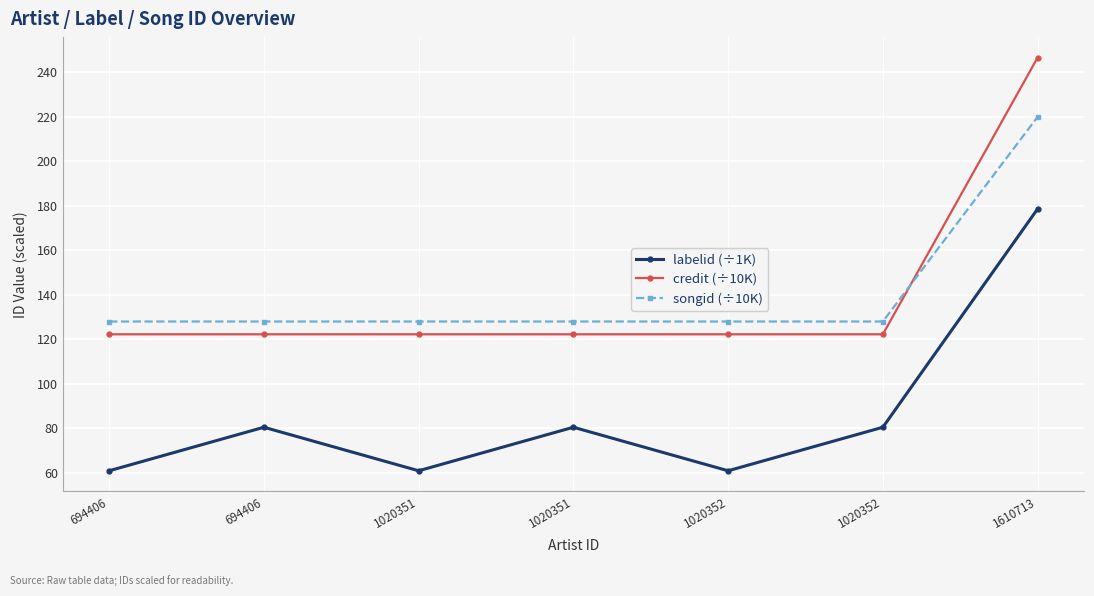

Which series has the widest spread of values?

credit (÷10K)